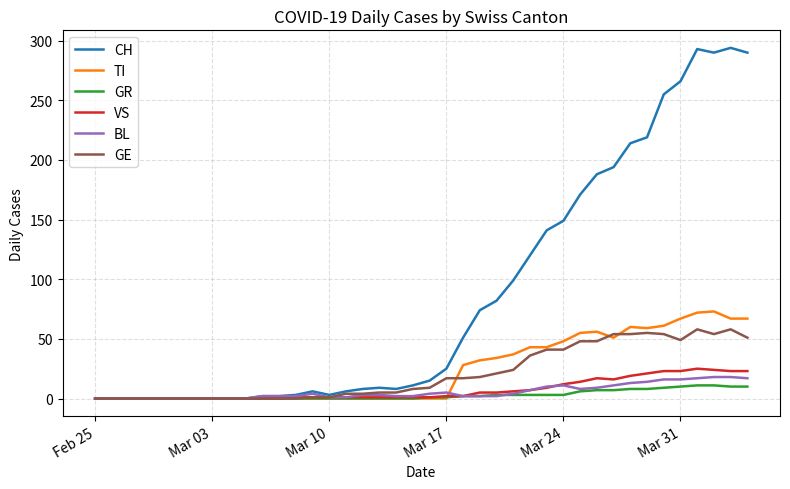

Which series has the largest range (max minus min)?

CH